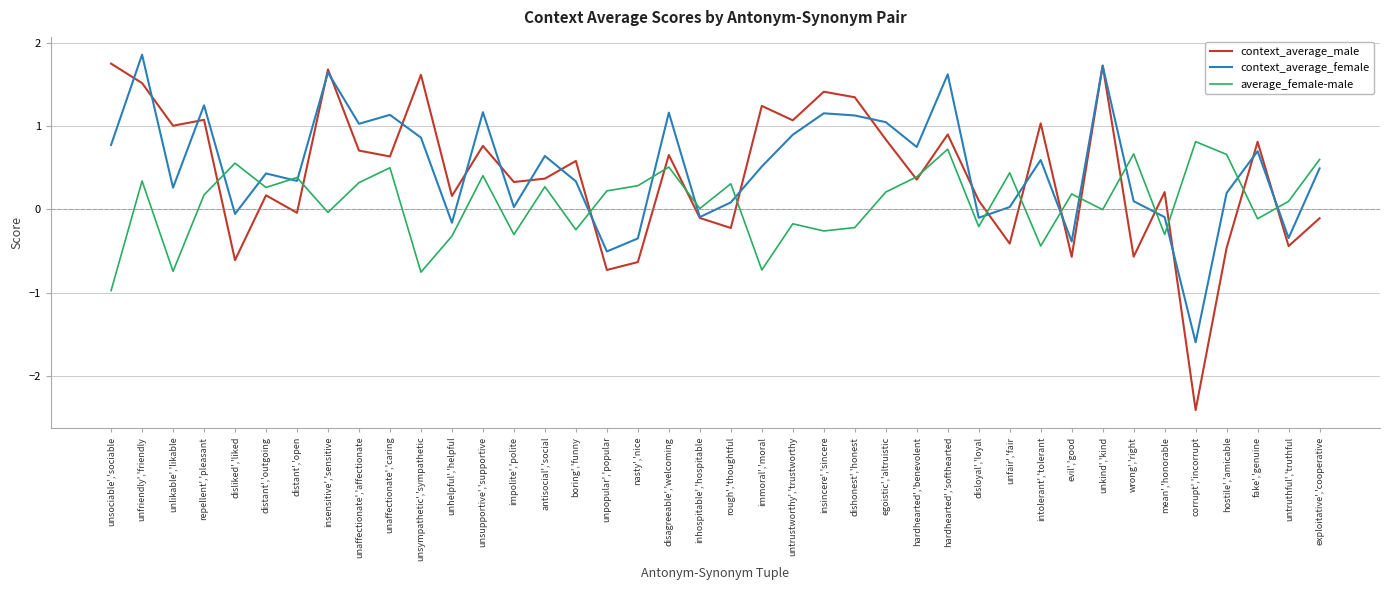

What is the spread (max minus min) of values at disloyal','loyal?

0.3